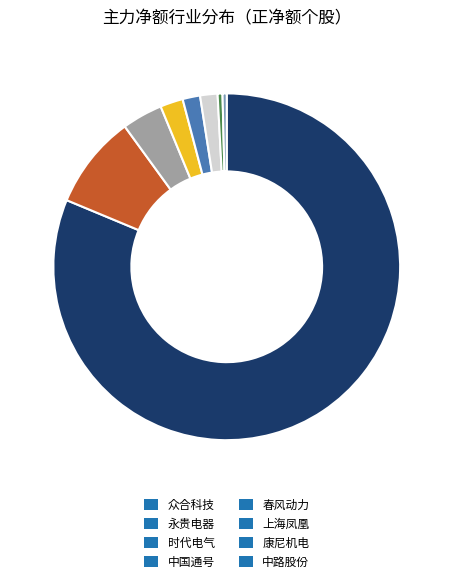

Is there a majority slice in this chart?

Yes